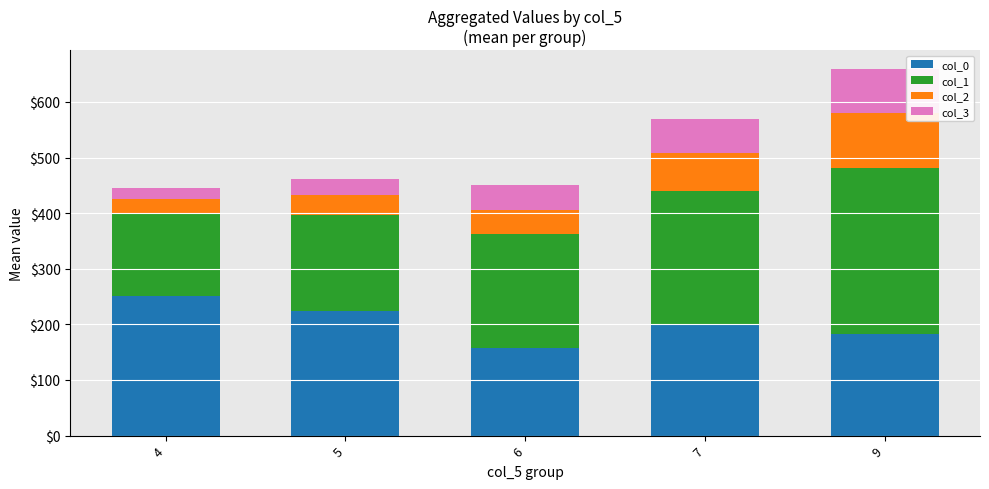

Rank the categories by col_0 value from highest to lowest.

4, 5, 7, 9, 6